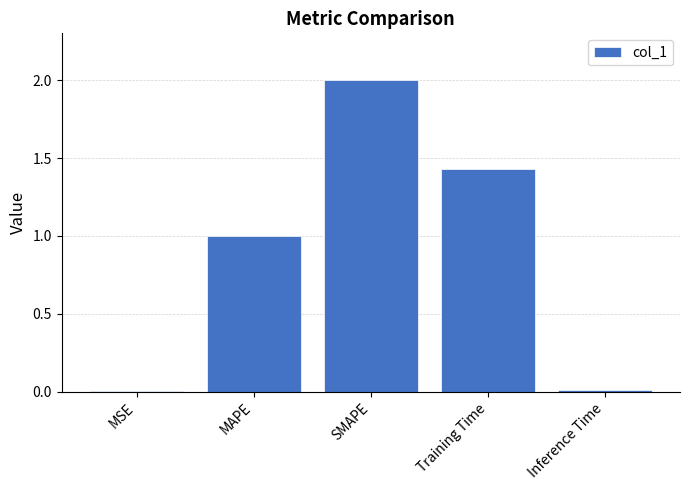

Which label corresponds to the largest value in the chart?

SMAPE